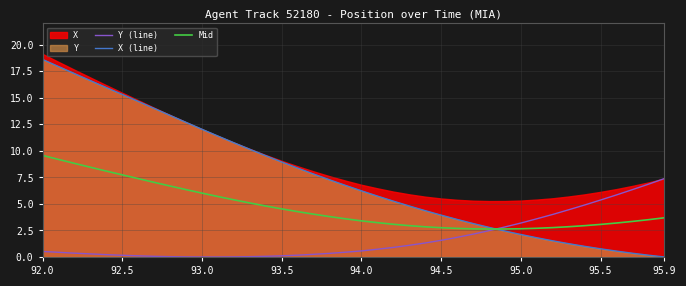

How many intersections are there between X (line) and Y (line)?

1